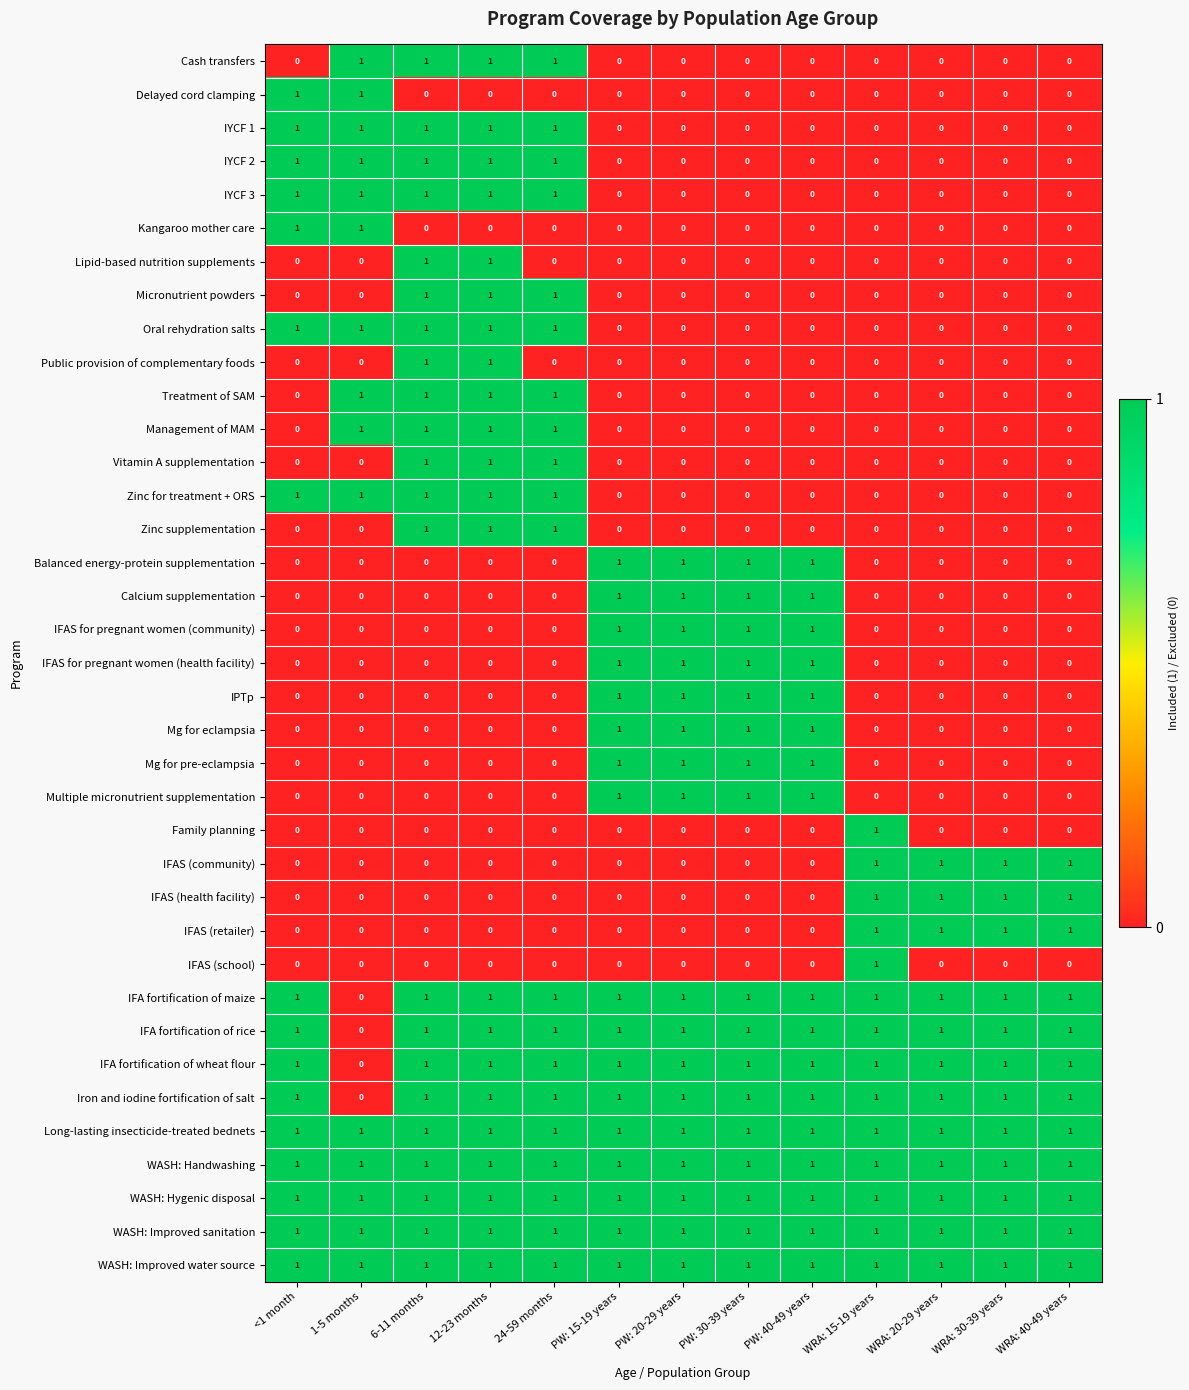

True or false: IFA fortification of wheat flour has a value of 1 at WRA: 30-39 years.

True